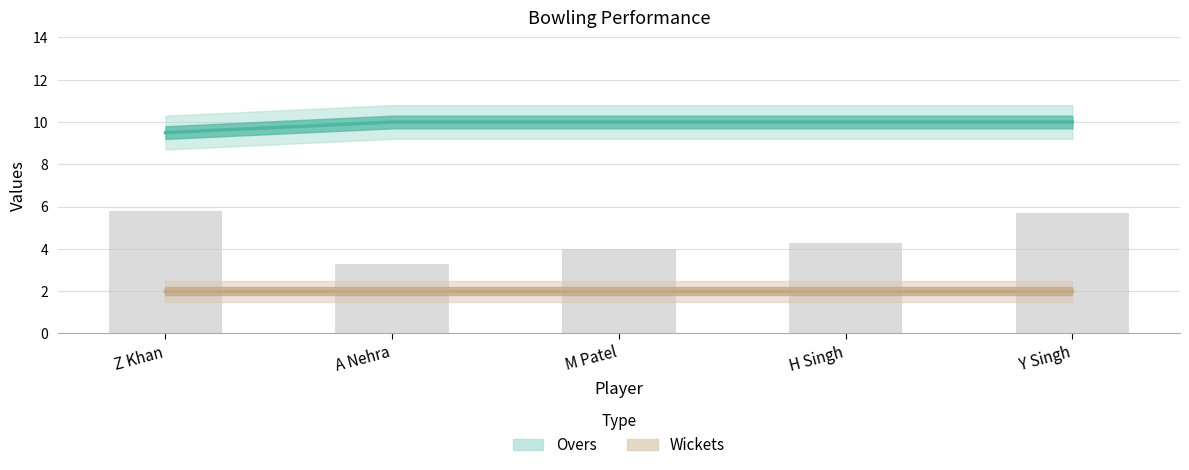

List the labels in order of Overs value, smallest first.

Z Khan, A Nehra, M Patel, H Singh, Y Singh